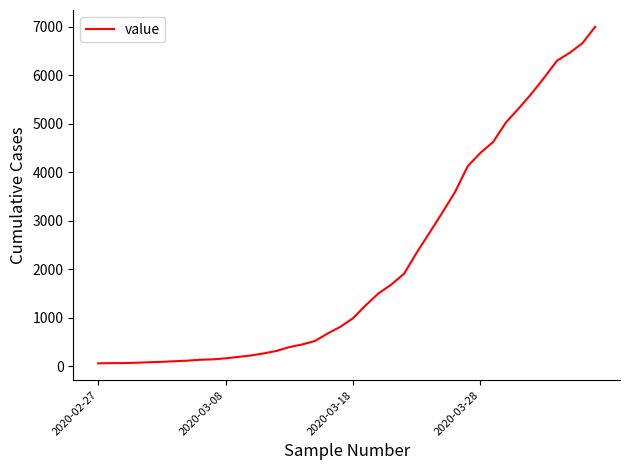

What is the greatest value displayed?

6995